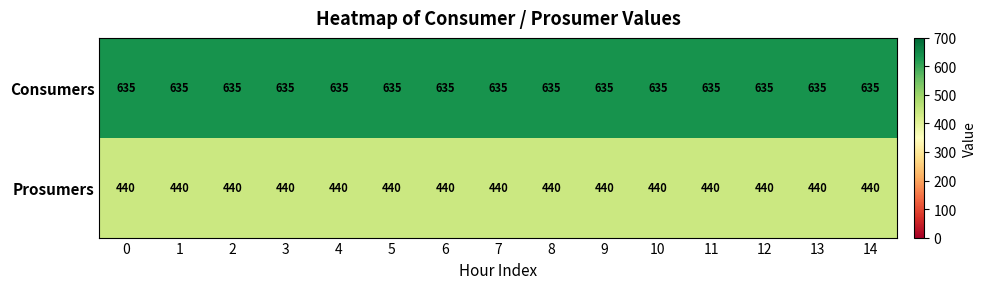

Which series has the largest total across all categories?

Consumers